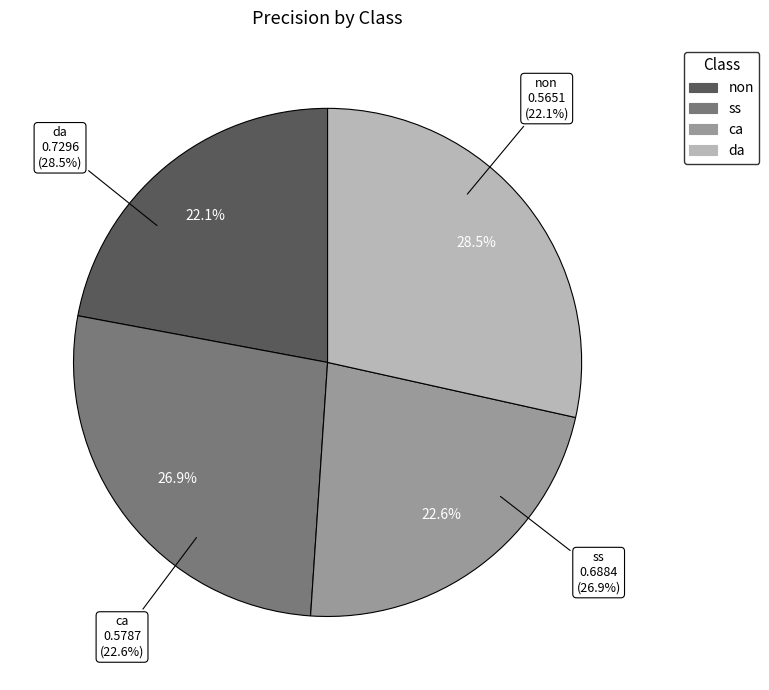

Which category has the biggest portion of the pie?

da